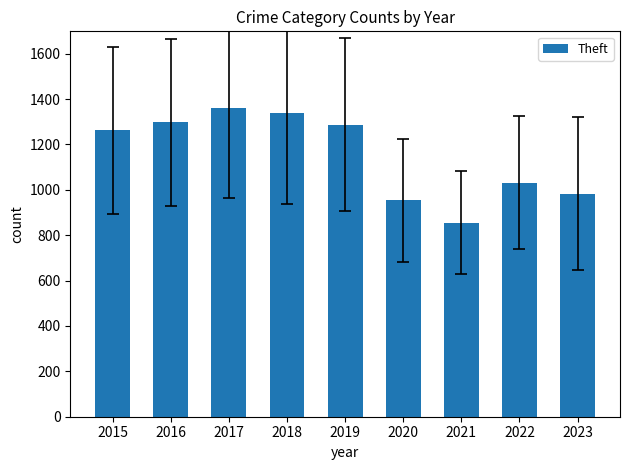

Reading right to left, what are all the values shown in this chart?

982	1032	856	954	1288	1337	1359	1297	1263